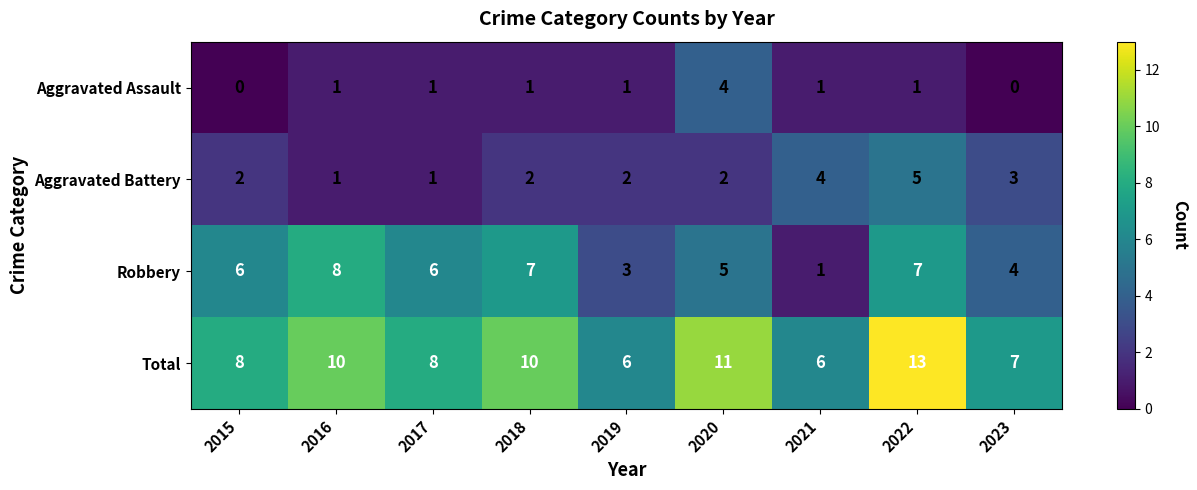

Is it true that Aggravated Battery equals 3 at 2019?

False